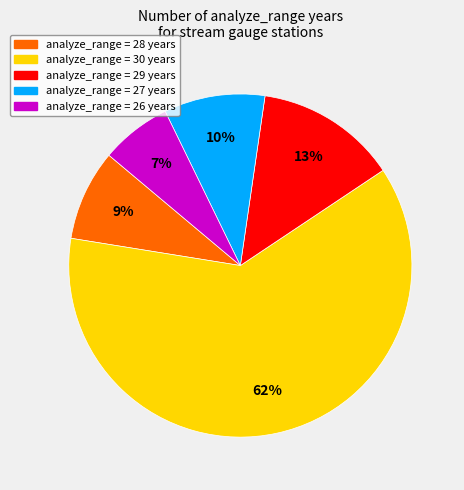

To the nearest percent, what is the average slice percentage?

20%